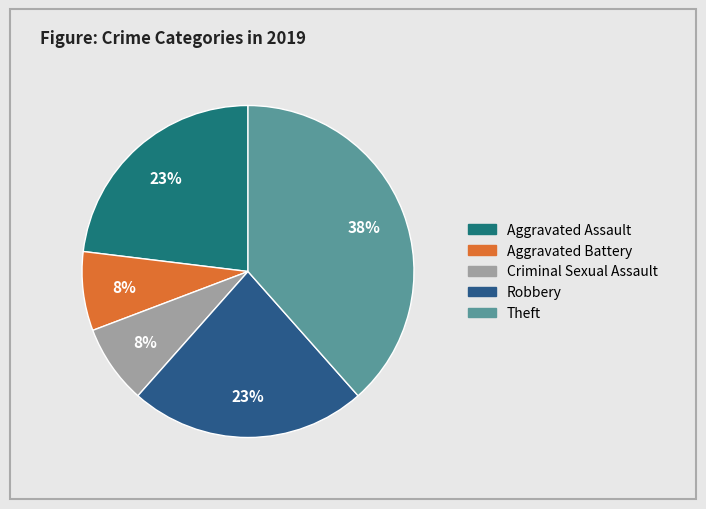

Which category has the biggest portion of the pie?

Theft